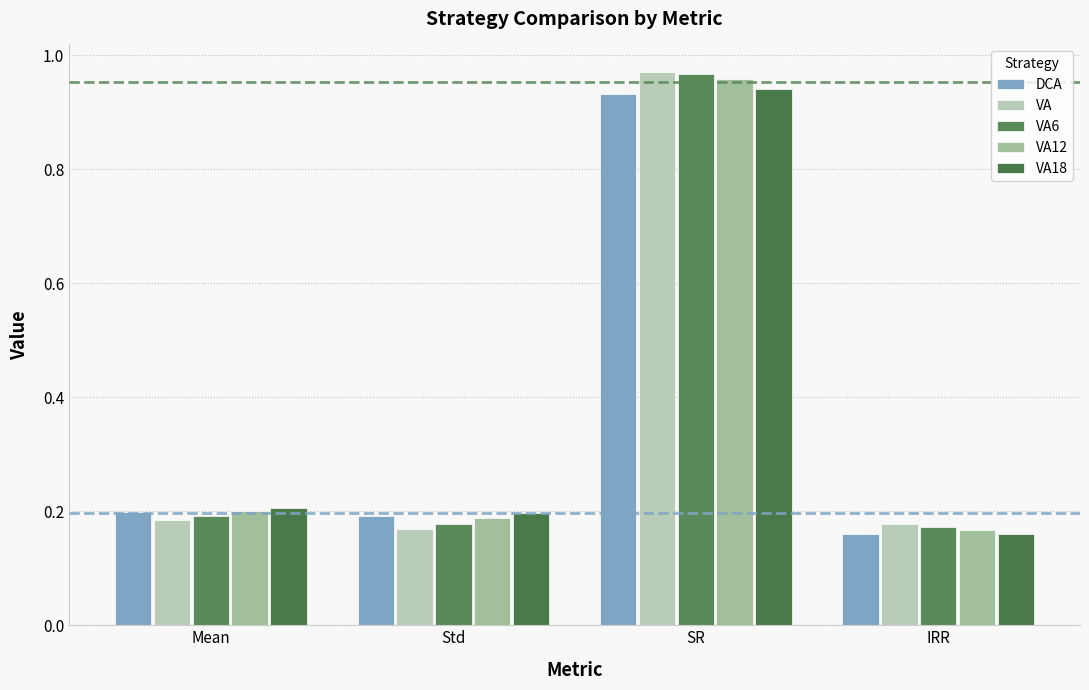

What is the difference between the maximum and minimum values in the DCA series?

0.8